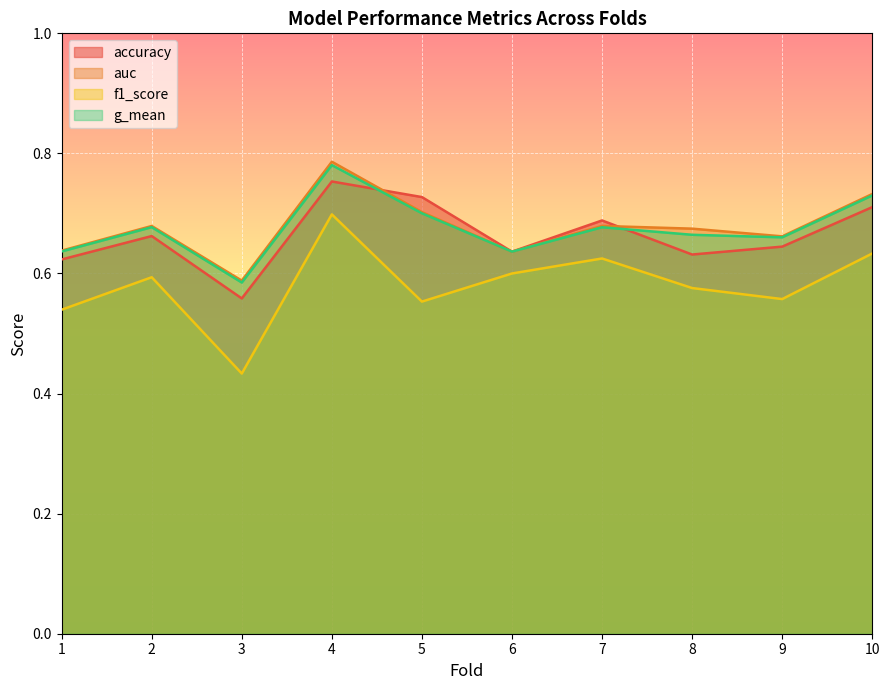

Reading left to right, what are all the values shown in this chart?

accuracy: 1=0.6	2=0.7	3=0.6	4=0.8	5=0.7	6=0.6	7=0.7	8=0.6	9=0.6	10=0.7
auc: 1=0.6	2=0.7	3=0.6	4=0.8	5=0.7	6=0.6	7=0.7	8=0.7	9=0.7	10=0.7
f1_score: 1=0.5	2=0.6	3=0.4	4=0.7	5=0.6	6=0.6	7=0.6	8=0.6	9=0.6	10=0.6
g_mean: 1=0.6	2=0.7	3=0.6	4=0.8	5=0.7	6=0.6	7=0.7	8=0.7	9=0.7	10=0.7